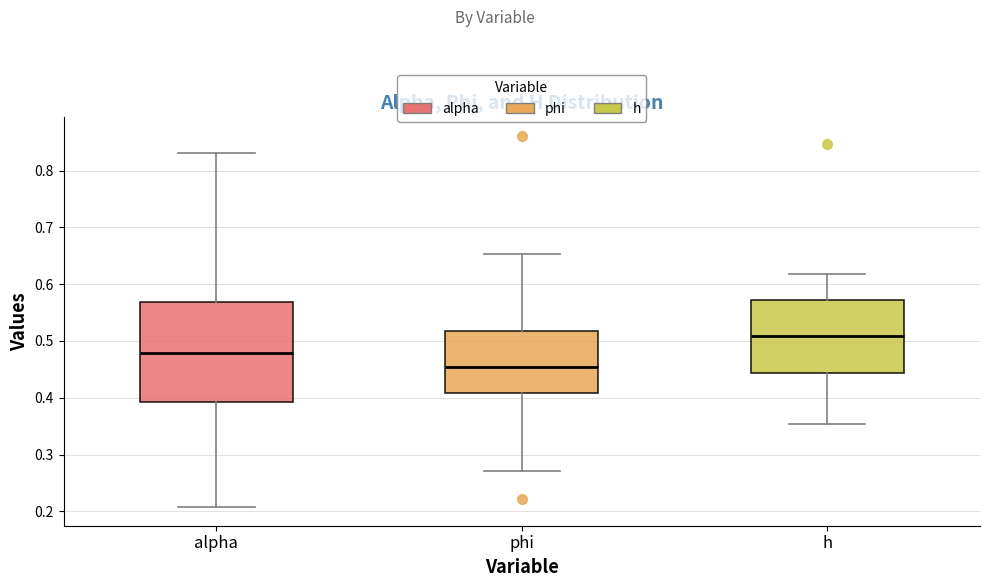

Which box has the highest median line?

h